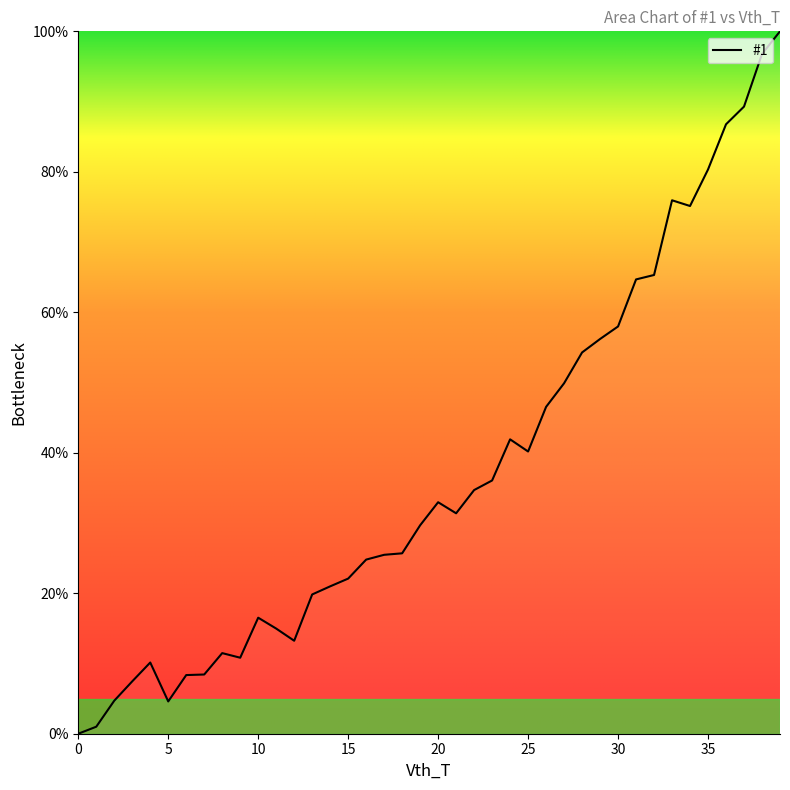

What is the difference between the maximum and minimum values?

100.0